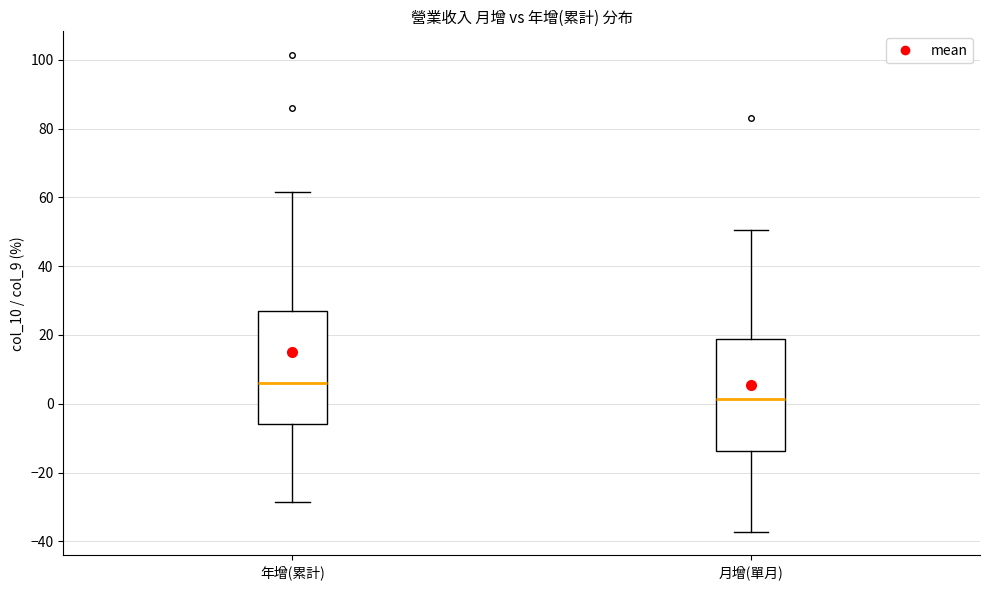

Reading left to right, transcribe this box plot: for each box, give where its median line is, the range the box spans, and where its two whiskers end, as read against the y-axis. The values are not printed on the chart, so give them approximately, as read against the axis.

年增(累計): median 6, box -6 to 28, whiskers -28 to 62
月增(單月): median 2, box -14 to 18, whiskers -38 to 50